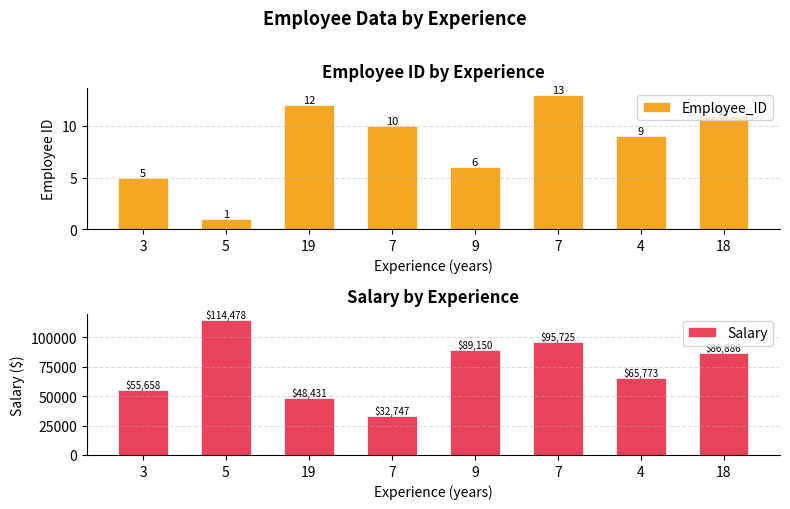

What is the difference between the Salary values at 9 and 3?

33492